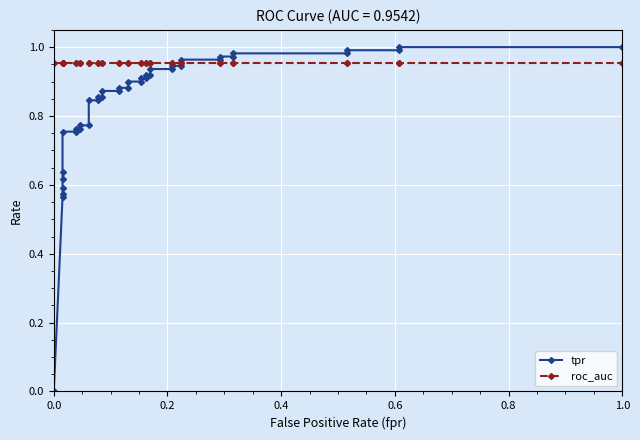

List the series in order of their peak value, highest first.

tpr, roc_auc